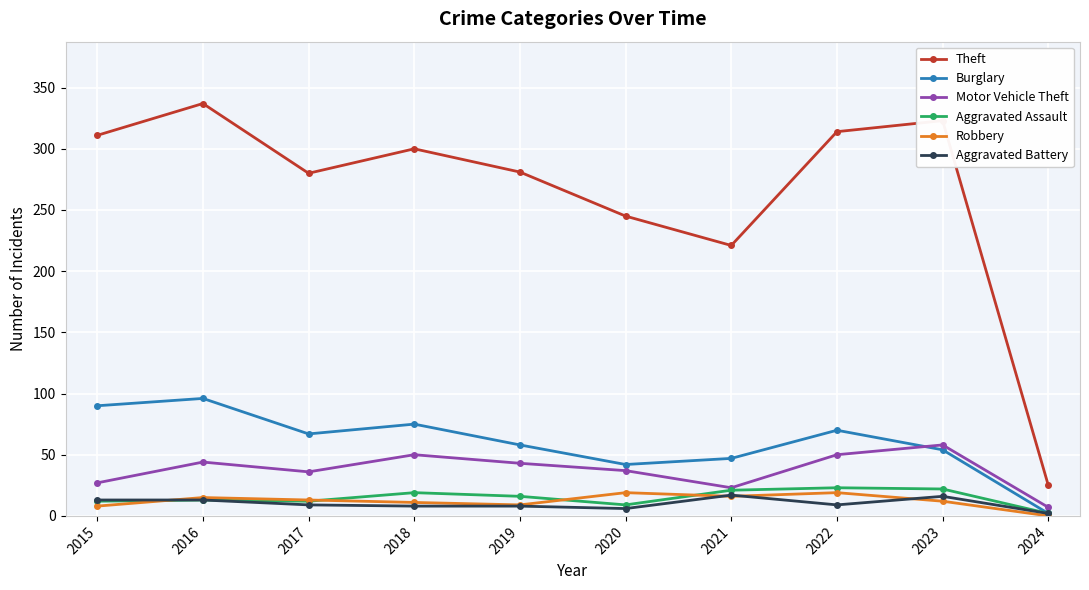

What is the difference between the highest and lowest values at 2024?

25